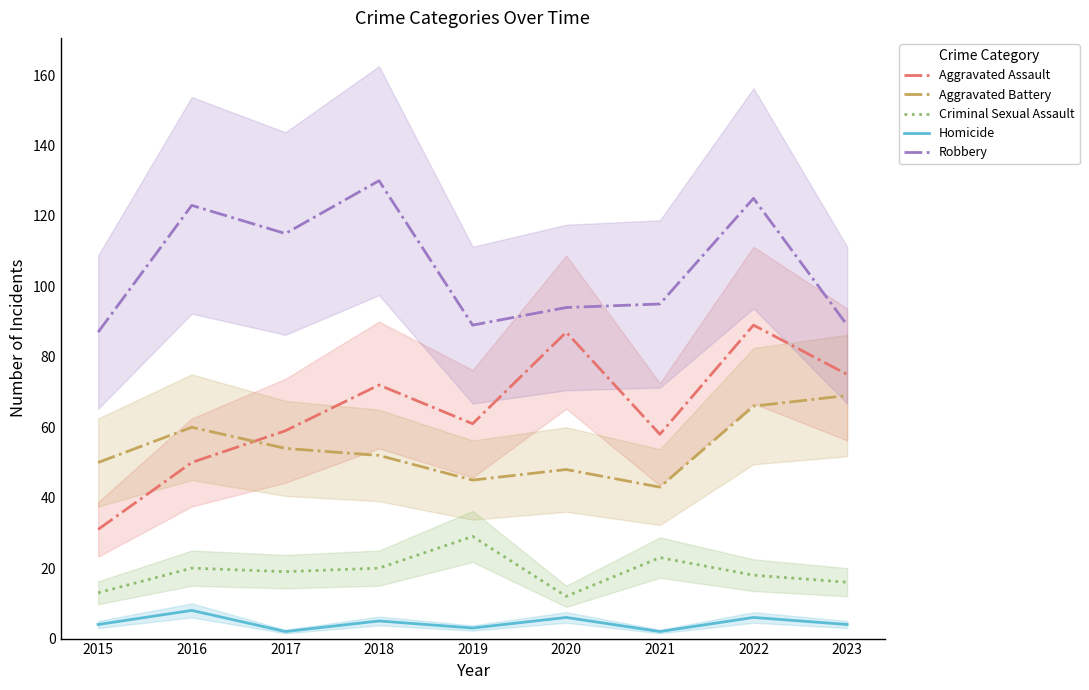

At which label is Robbery closest to 108?

2017